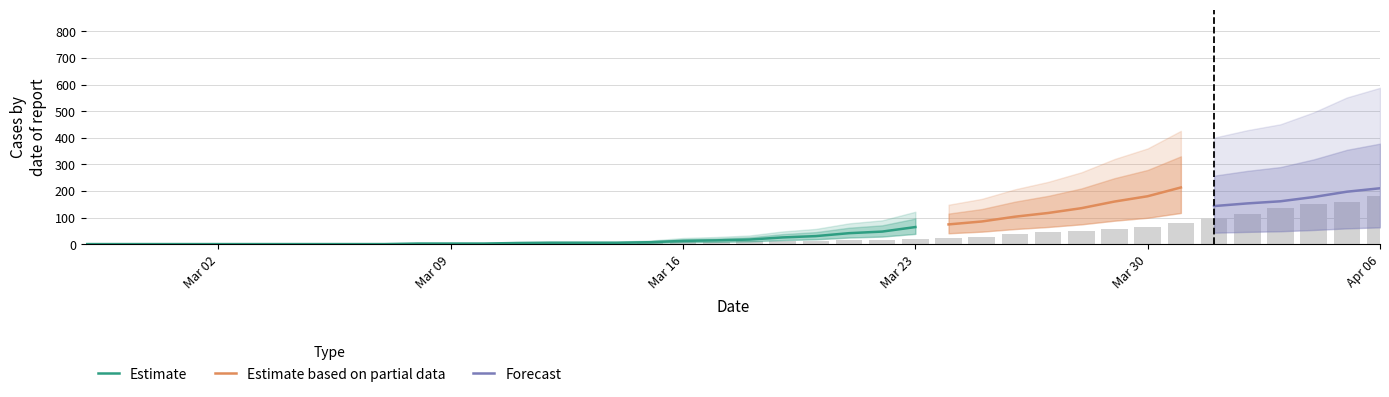

What is the spread (max minus min) of values at 21?

14